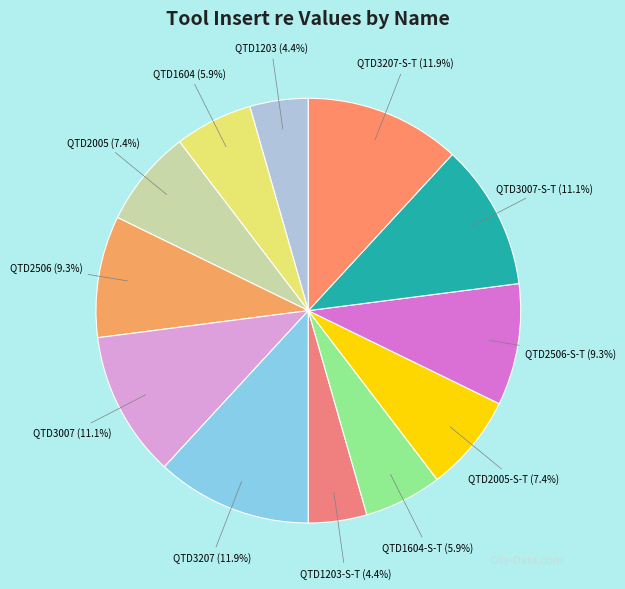

Does QTD3007-S-T represent more than half of the total?

No